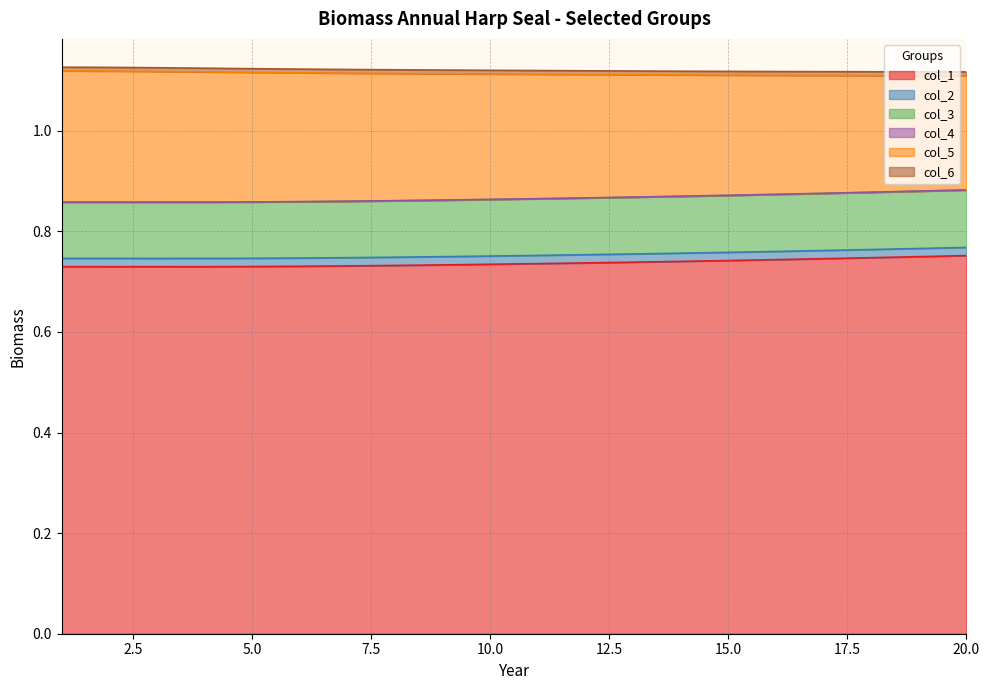

True or false: col_2 and col_1 intersect in this chart.

False